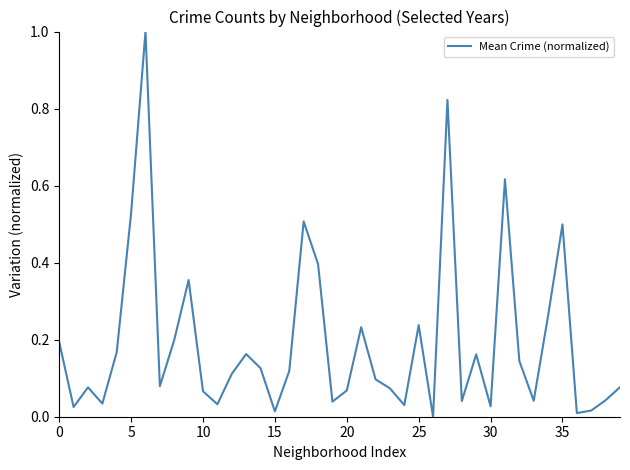

What is the label of the 5th point from the left?

20